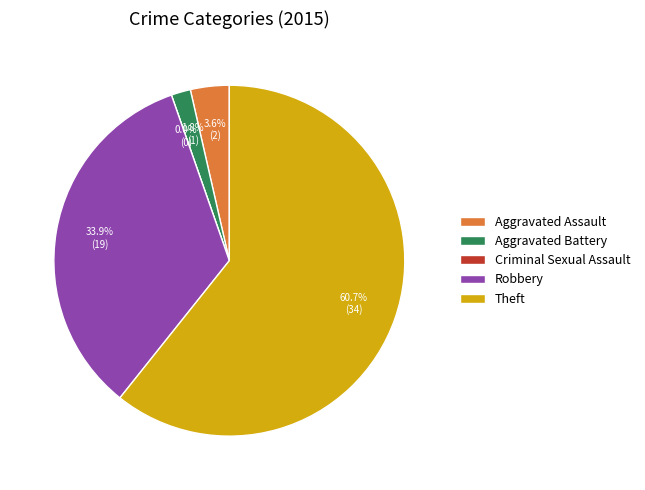

Which category has the biggest portion of the pie?

Theft